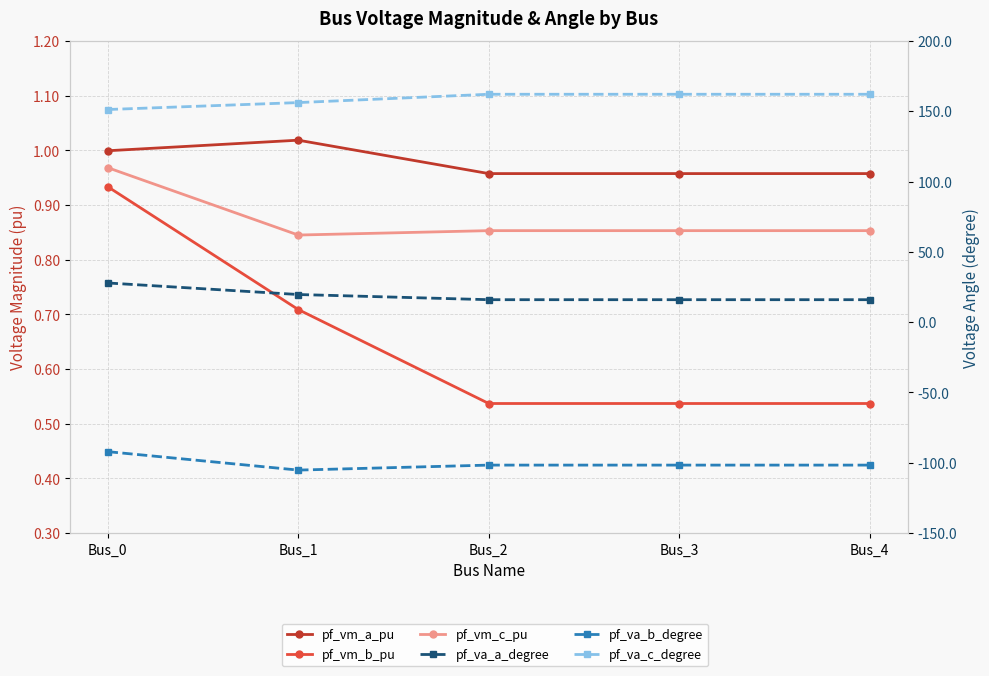

What is the sum of the pf_va_b_degree values at Bus_2 and Bus_1?

-207.0